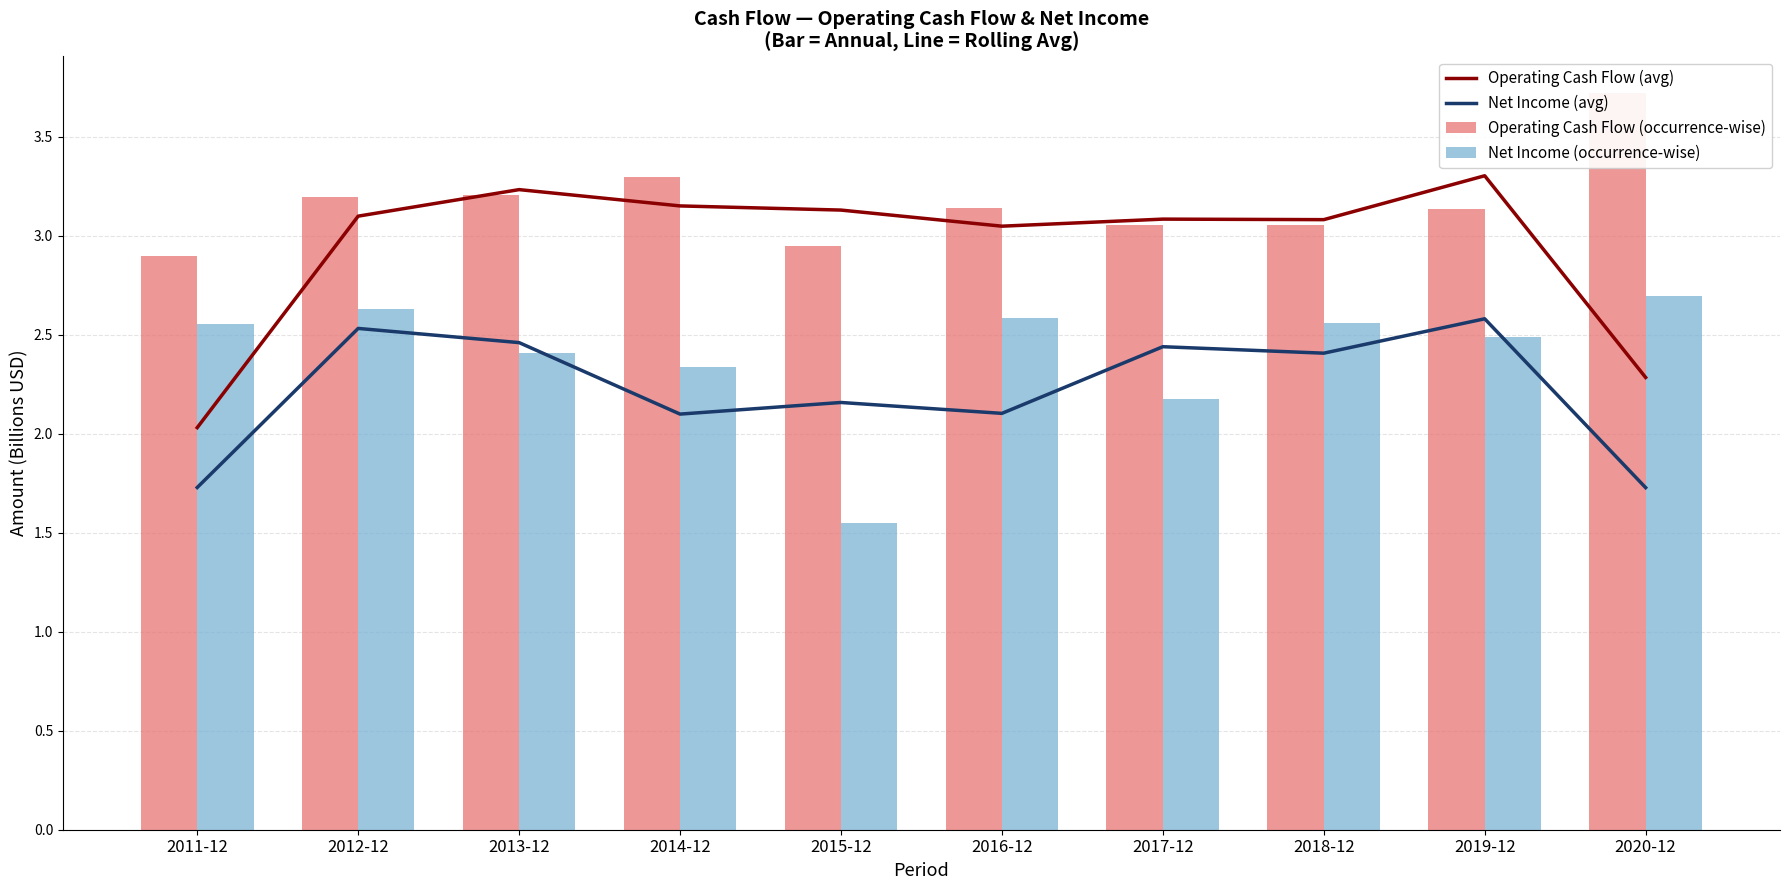

Rank the series at 2014-12 from lowest to highest value.

Net Income (avg), Net Income (occurrence-wise), Operating Cash Flow (avg), Operating Cash Flow (occurrence-wise)